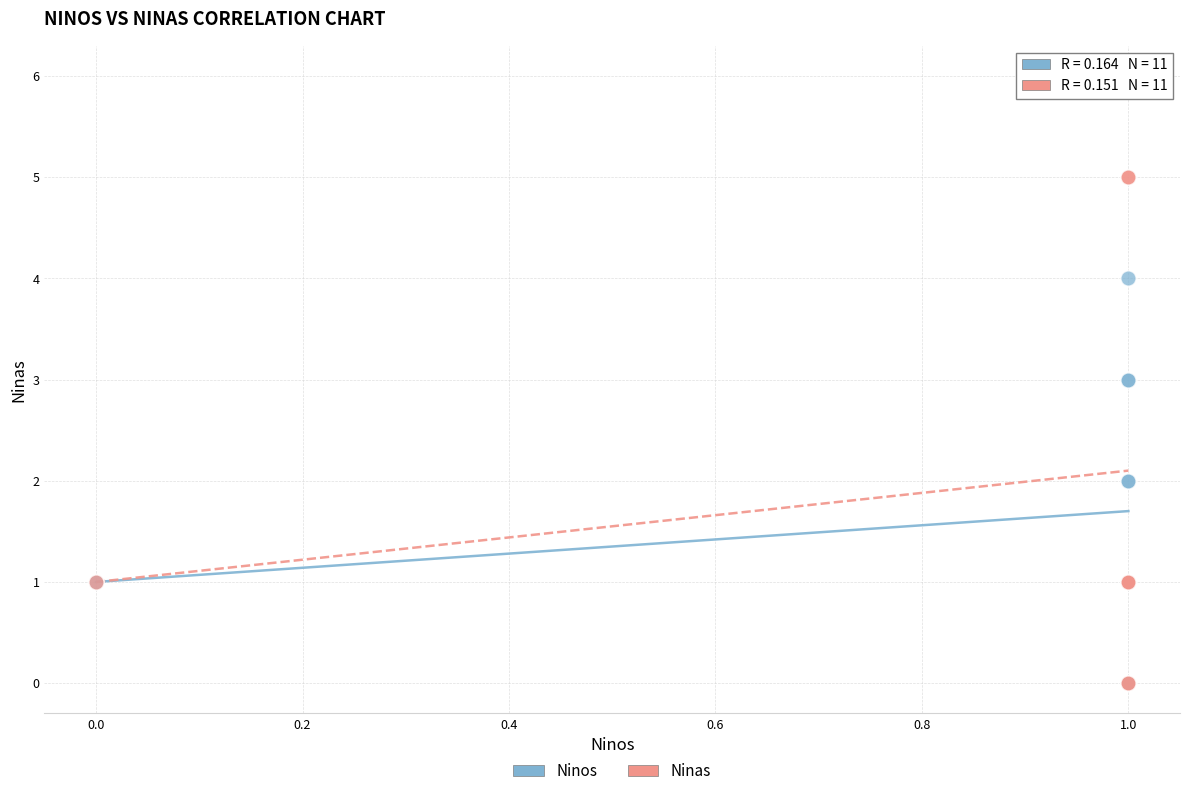

Which series has the widest spread of Y values?

Ninas